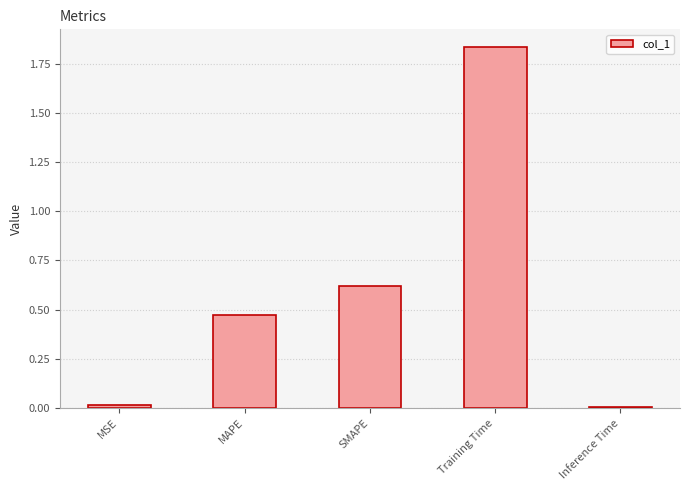

At which category does the chart reach its peak across all series?

Training Time